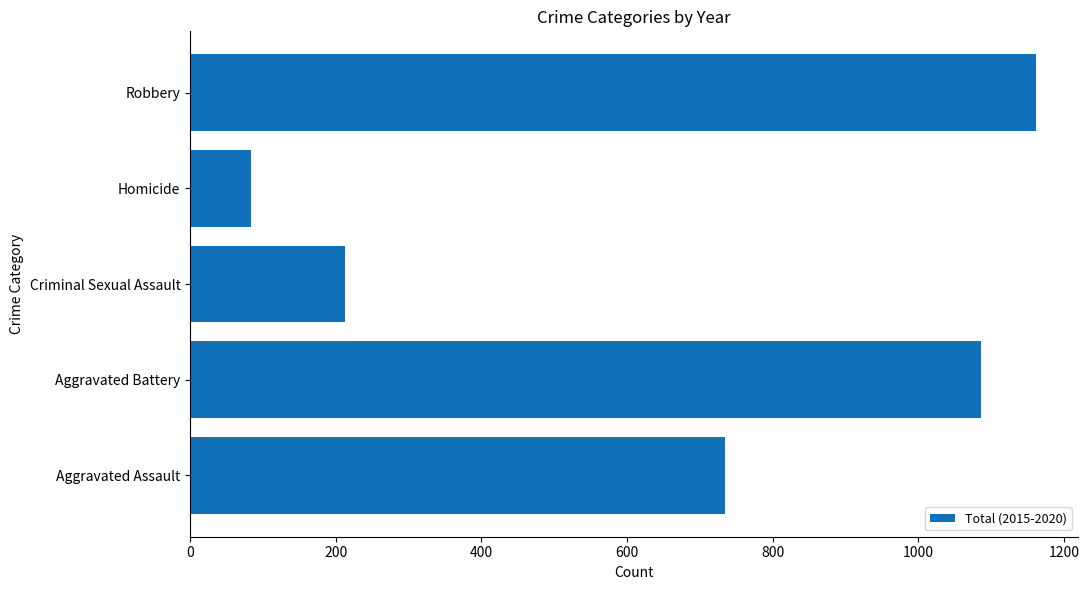

What is the change in value from Aggravated Assault to Homicide?

-652